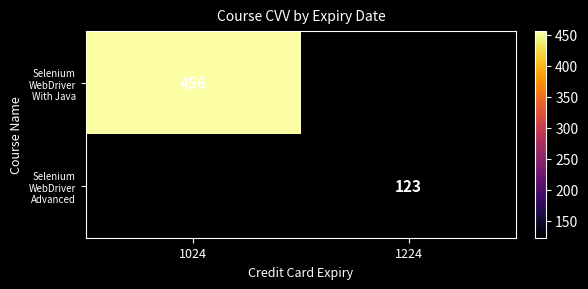

How many values in Selenium WebDriver Advanced are above zero?

1